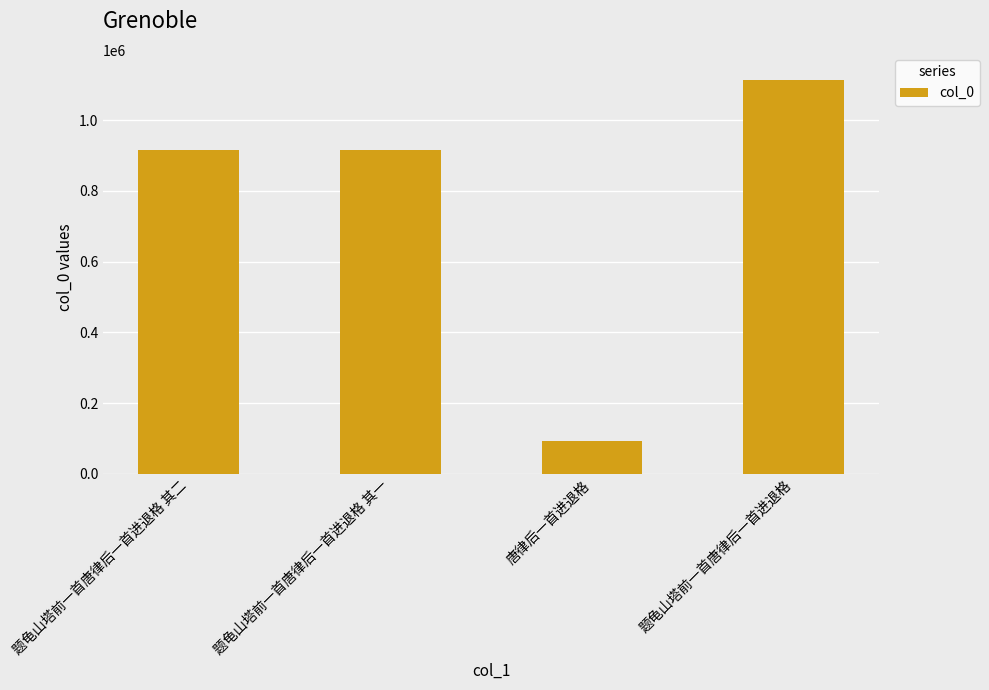

What value does the data have at 题龟山塔前一首唐律后一首进退格 其一?

914995